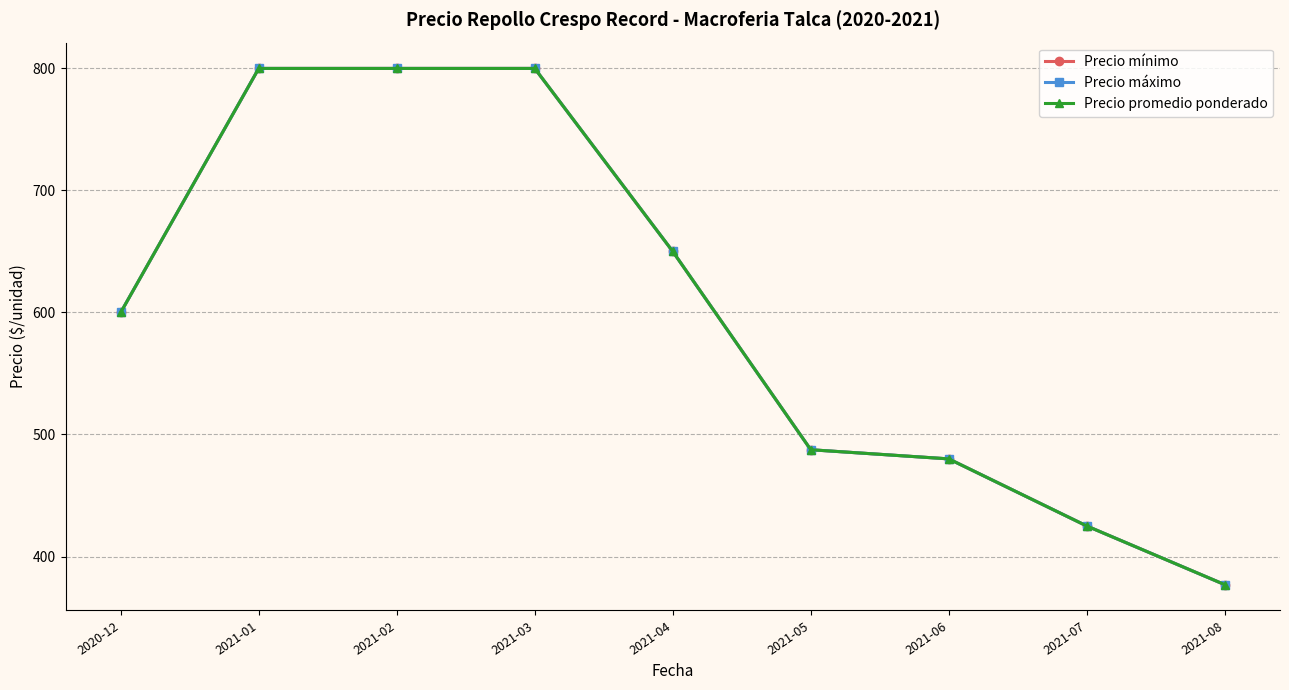

Does the chart have visible grid lines?

Yes